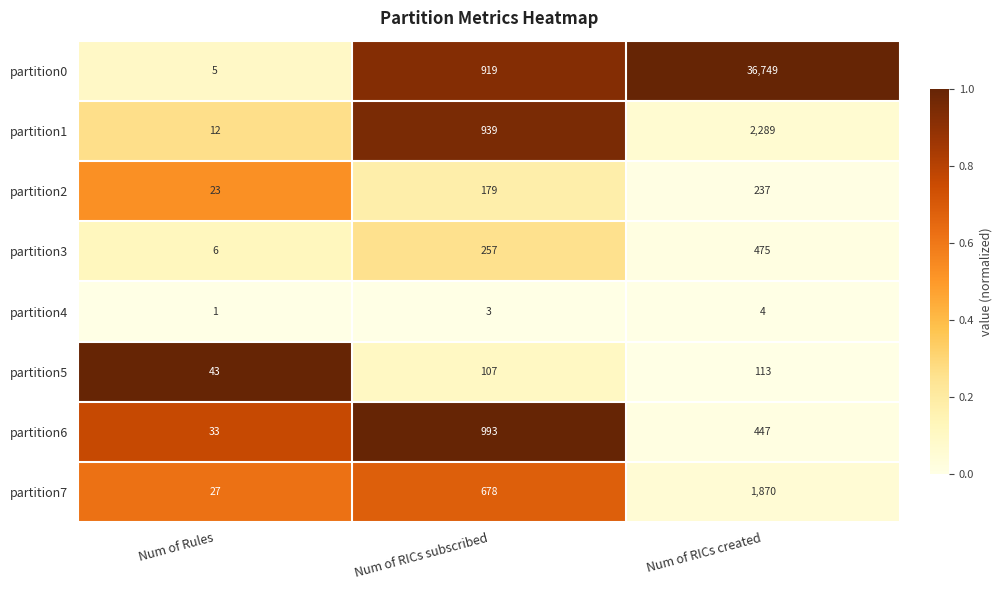

What is the sum of the partition7 values at Num of RICs subscribed and Num of Rules?

705